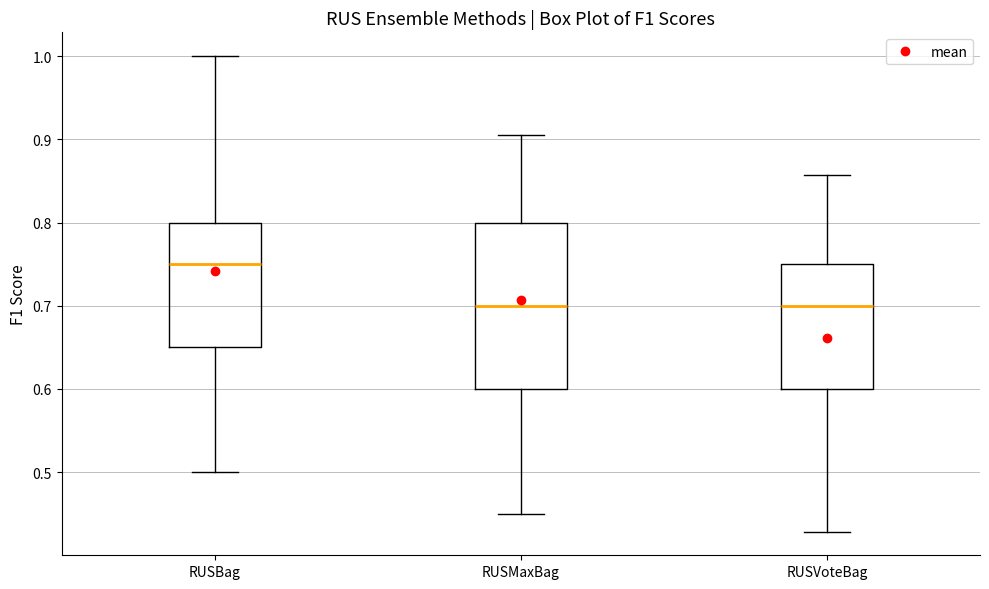

Reading left to right, transcribe this box plot: for each box, give where its median line is, the range the box spans, and where its two whiskers end, as read against the y-axis. The values are not printed on the chart, so give them approximately, as read against the axis.

RUSBag: median 0.75, box 0.65 to 0.80, whiskers 0.50 to 1.00
RUSMaxBag: median 0.70, box 0.60 to 0.80, whiskers 0.45 to 0.90
RUSVoteBag: median 0.70, box 0.60 to 0.75, whiskers 0.43 to 0.86